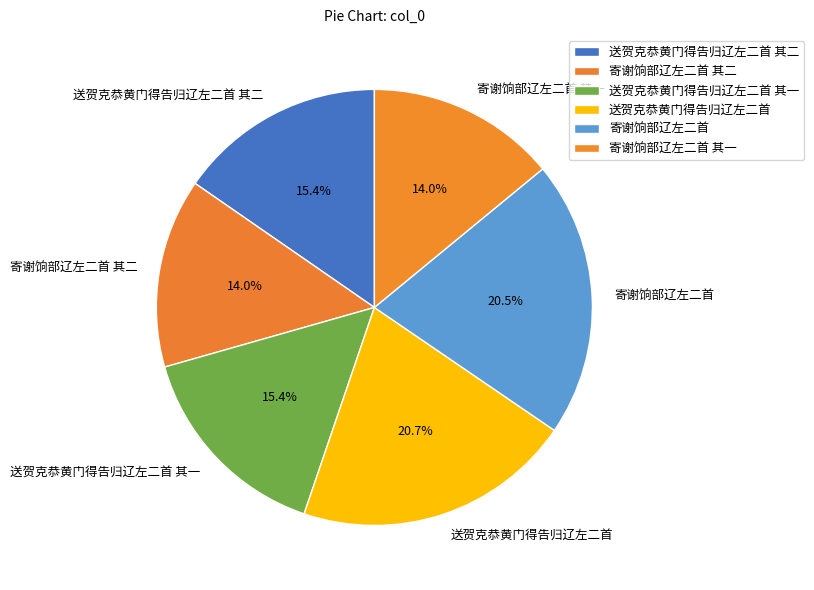

Combined, what portion of the pie is 送贺克恭黄门得告归辽左二首 其二 and 送贺克恭黄门得告归辽左二首?

36.1%